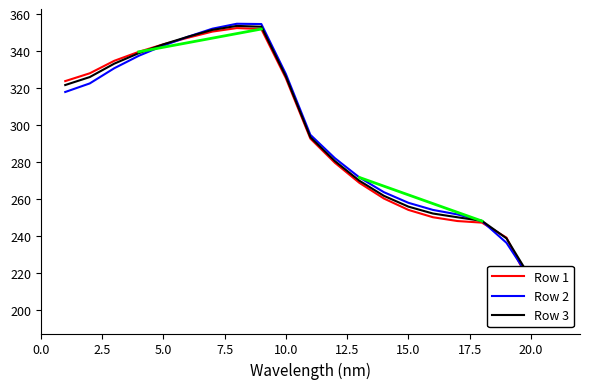

How many lines are shown in the chart?

3